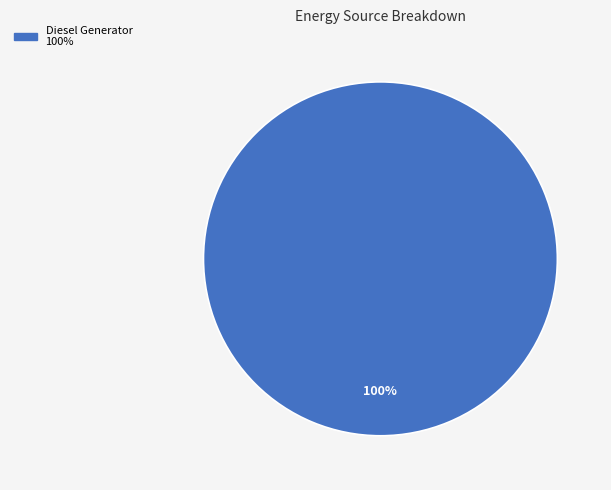

Is there any slice that represents more than half of the pie?

Yes